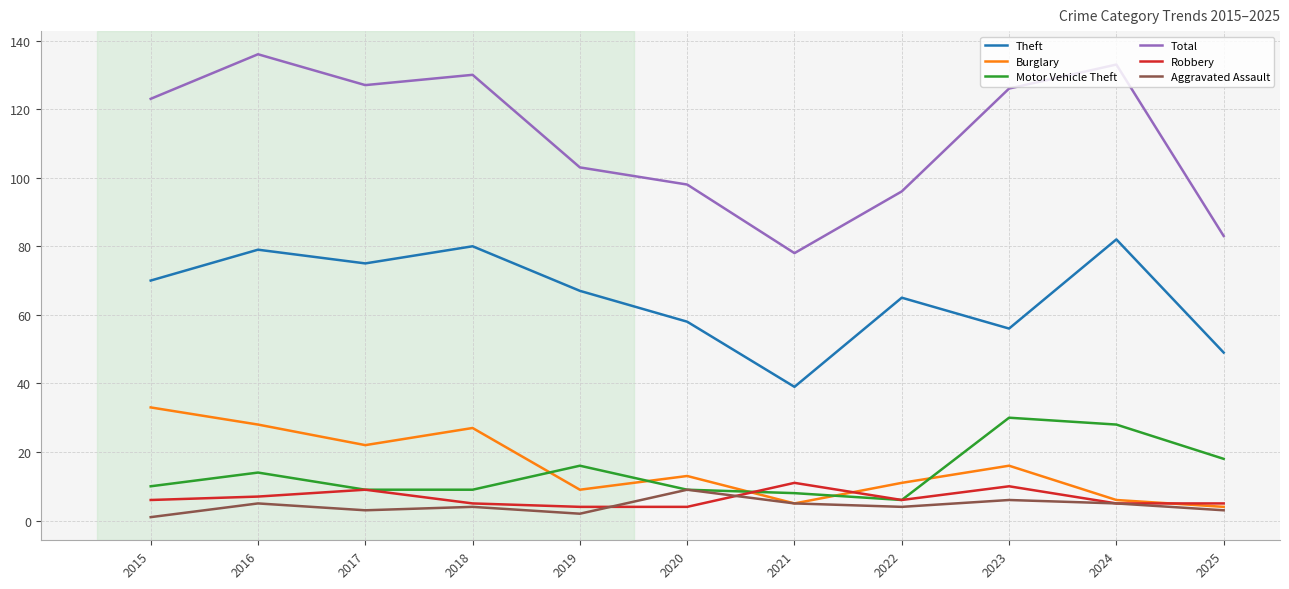

At which category is the sum across all series the highest?

2016